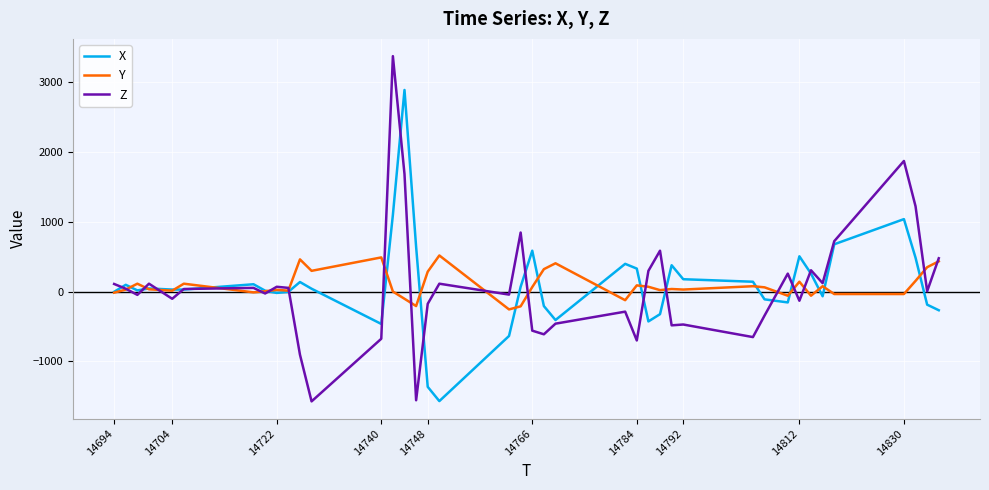

Rank the series by their maximum value, from lowest to highest.

Y, X, Z